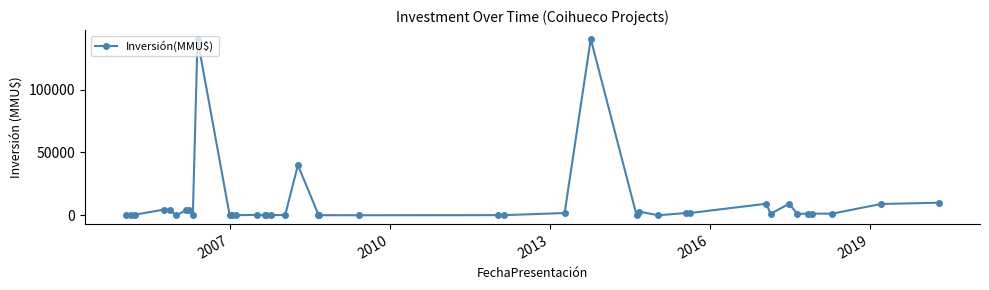

What is the difference between the maximum and minimum values?

140400